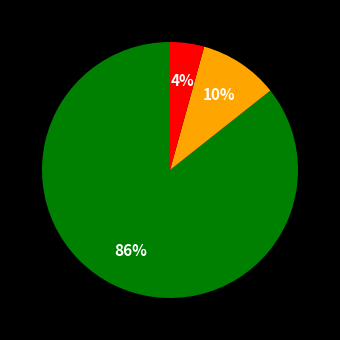

Is there any slice that represents more than half of the pie?

Yes